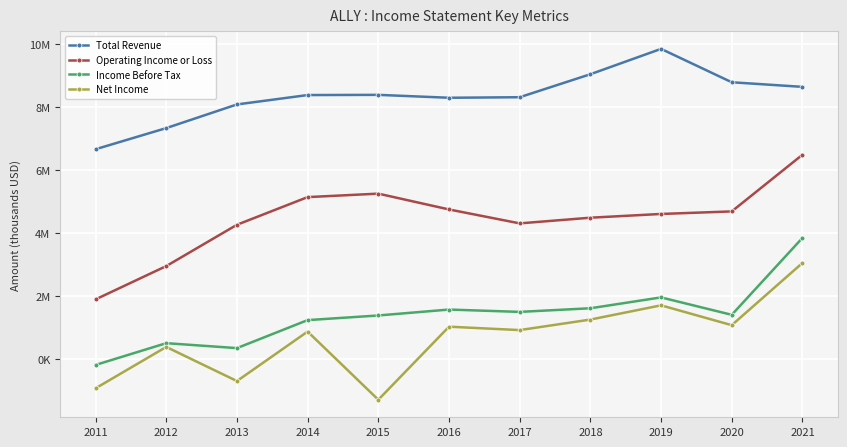

At which label does Income Before Tax first exceed 1414000?

2016